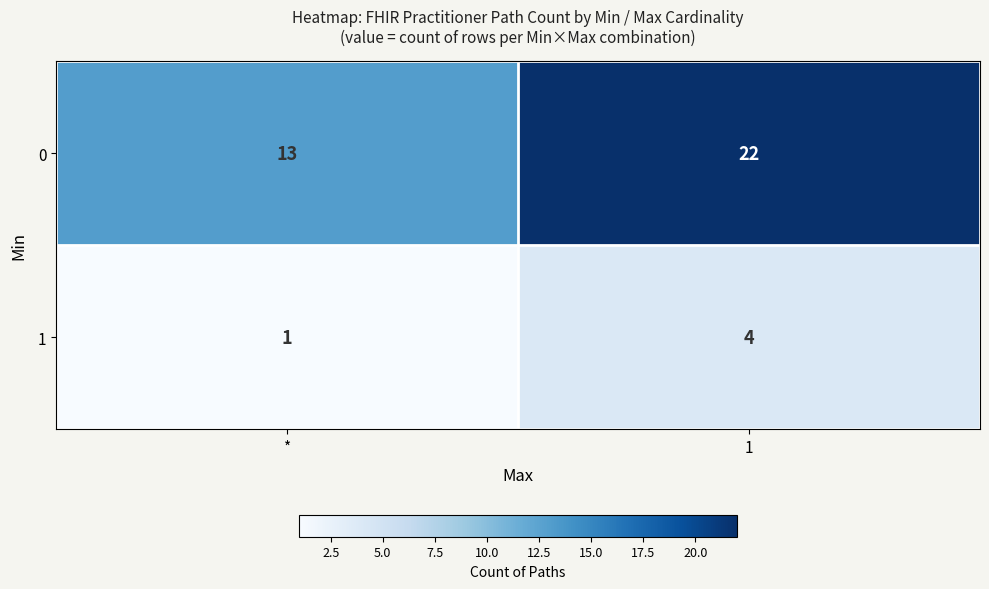

Is it true that 1 equals 4 at 1?

True